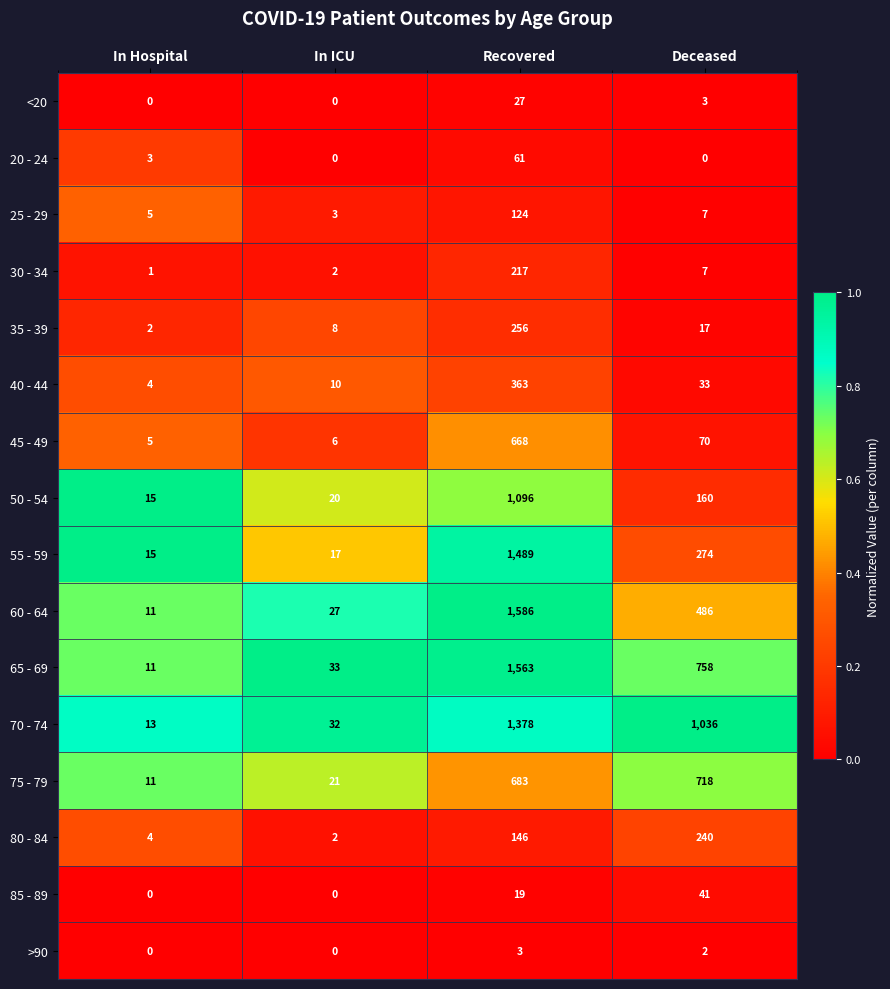

Which series has the largest range (max minus min)?

60 - 64